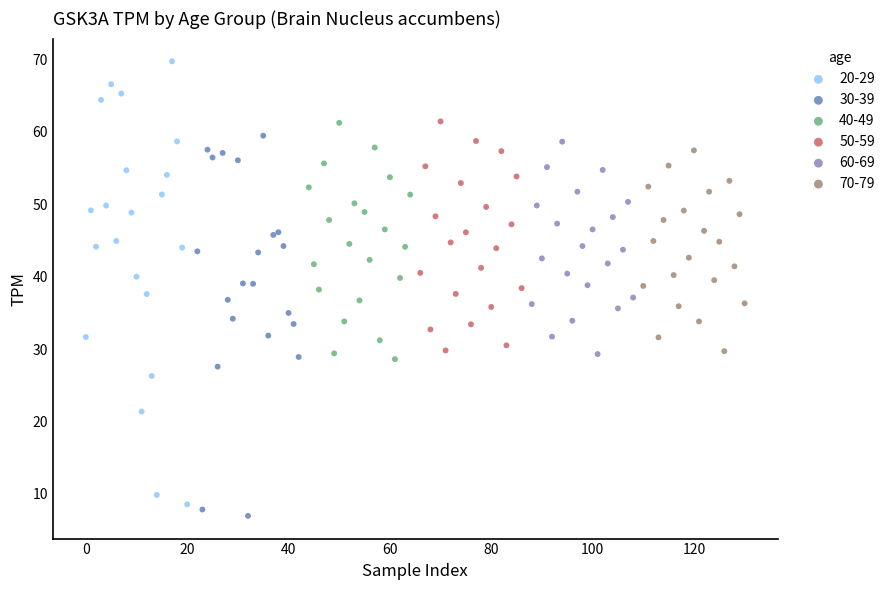

Which series has the widest spread of Y values?

20-29